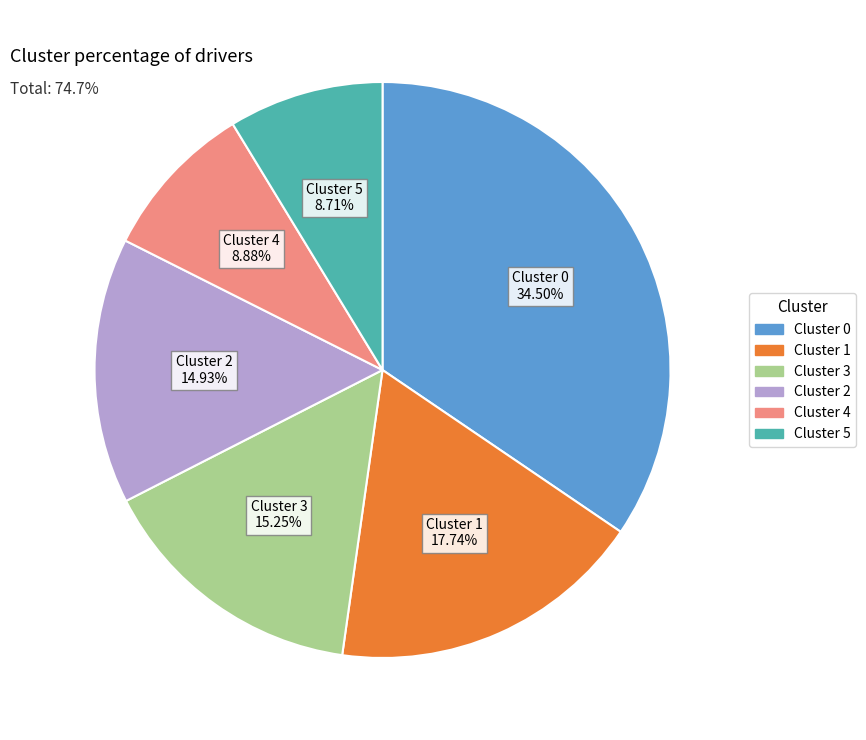

Is there a majority slice in this chart?

No